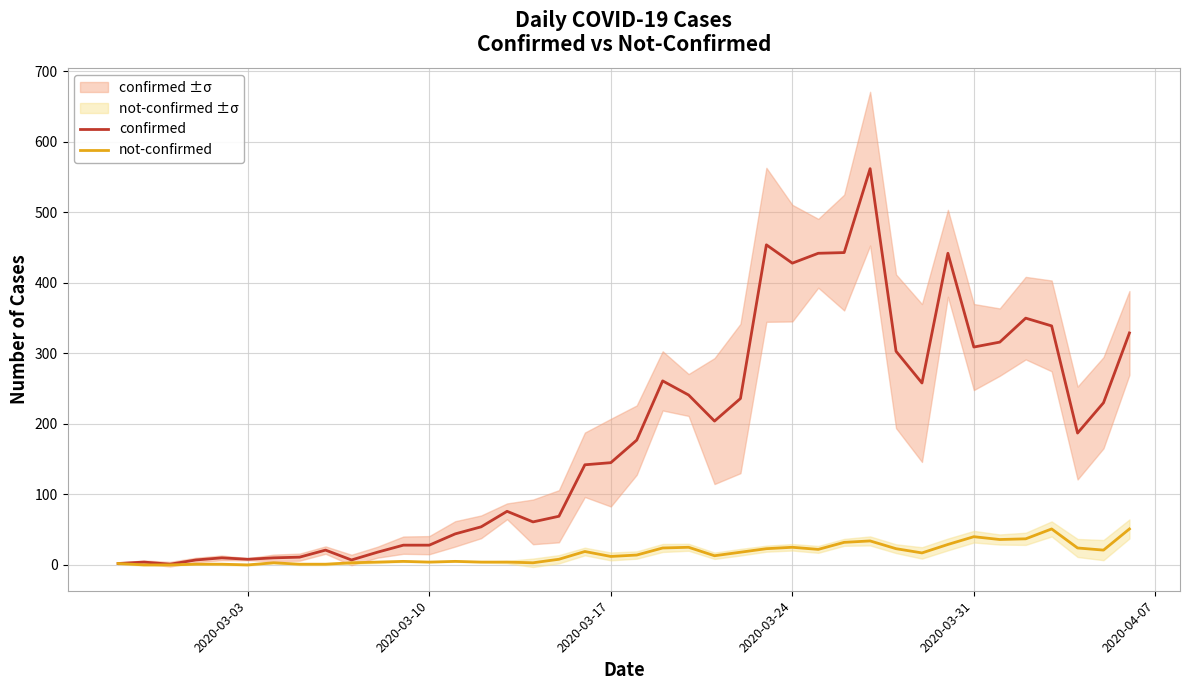

What is the difference between the maximum and minimum values in the not-confirmed series?

51